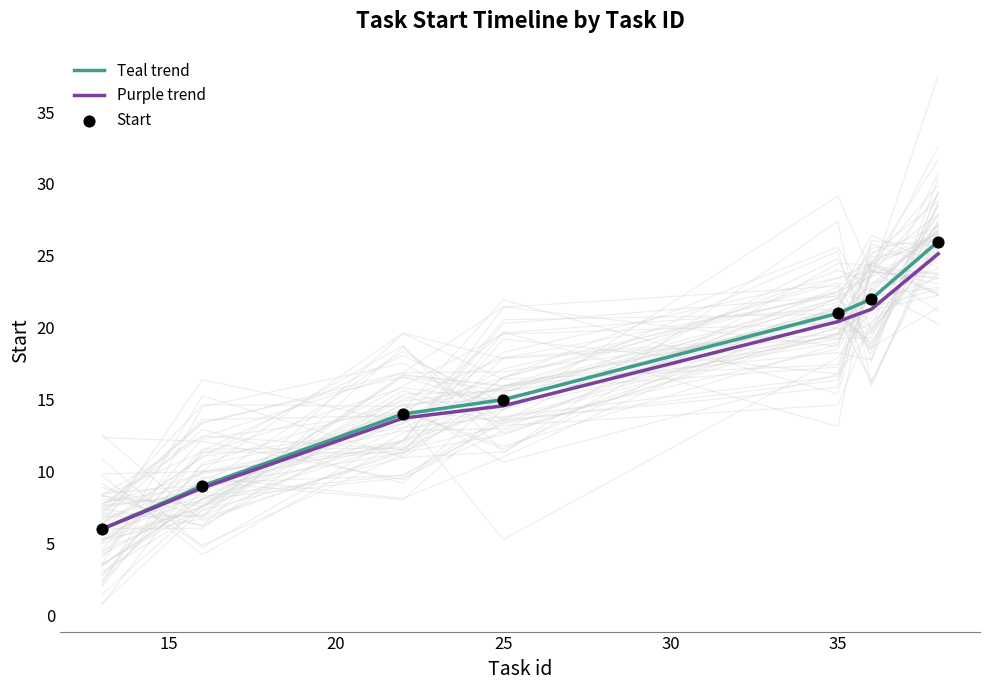

At how many categories does at least one series exceed 12?

5